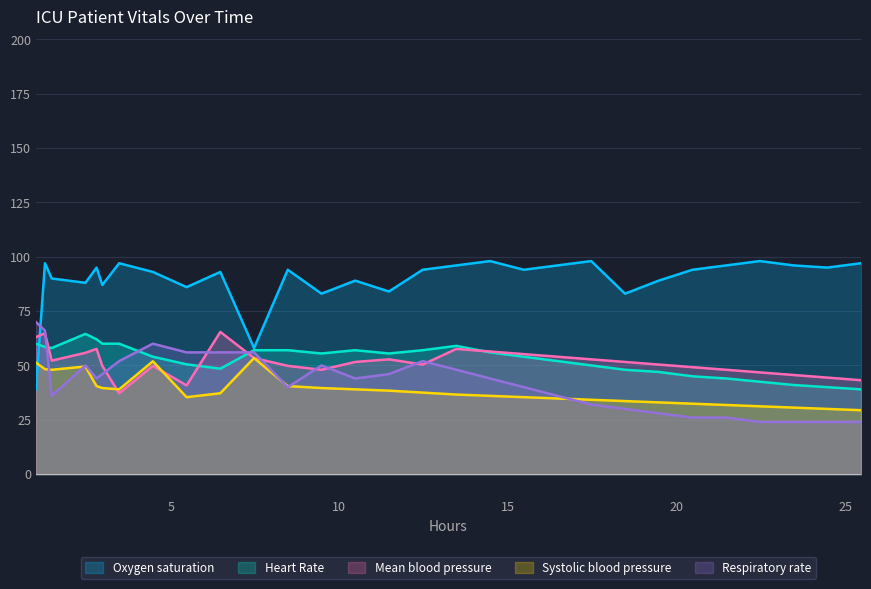

List the series in order of their peak value, highest first.

Oxygen saturation, Respiratory rate, Mean blood pressure, Heart Rate, Systolic blood pressure